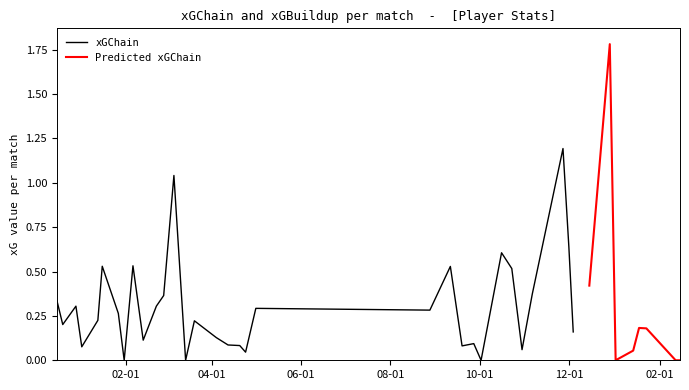

What is the difference between the xGChain values at 2021-04-12 and 2021-01-16?

0.4